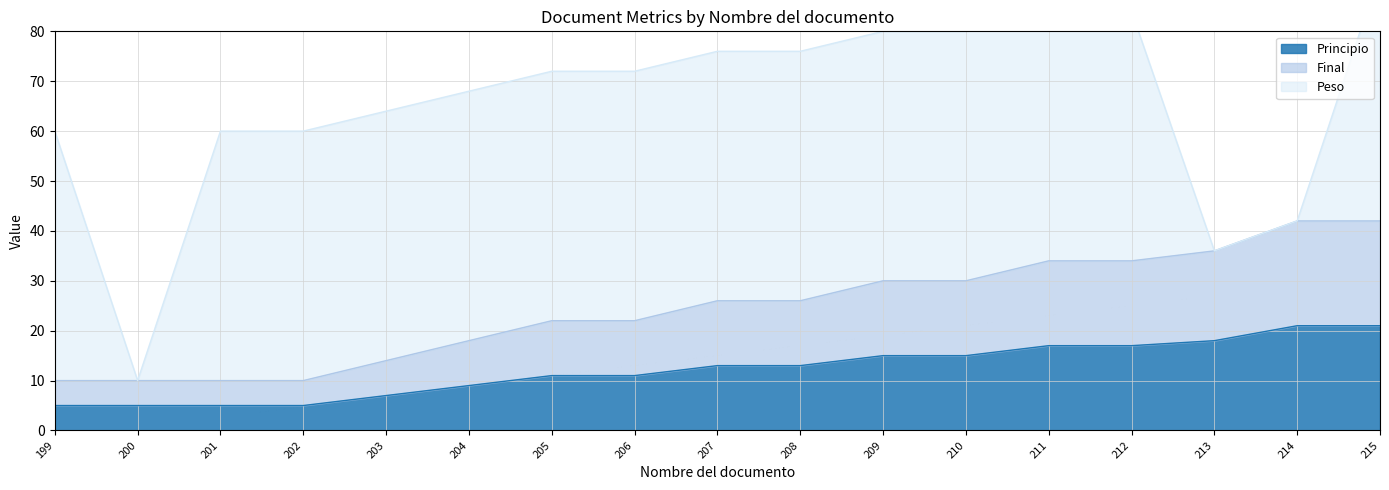

The value of Principio at 205 is 7. True or false?

False